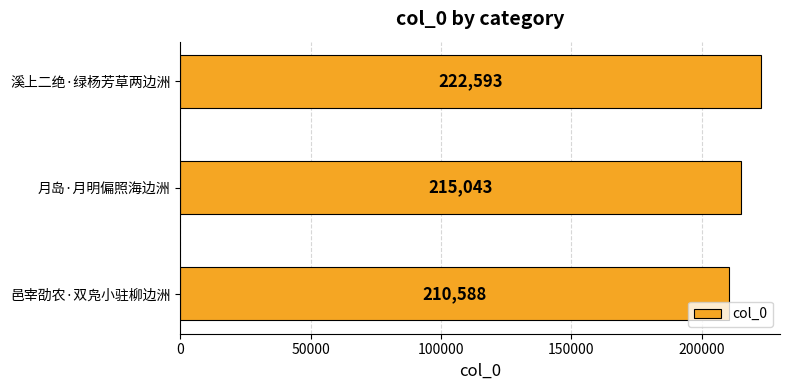

Between 邑宰劭农·双凫小驻柳边洲 and 溪上二绝·绿杨芳草两边洲, which is larger?

溪上二绝·绿杨芳草两边洲